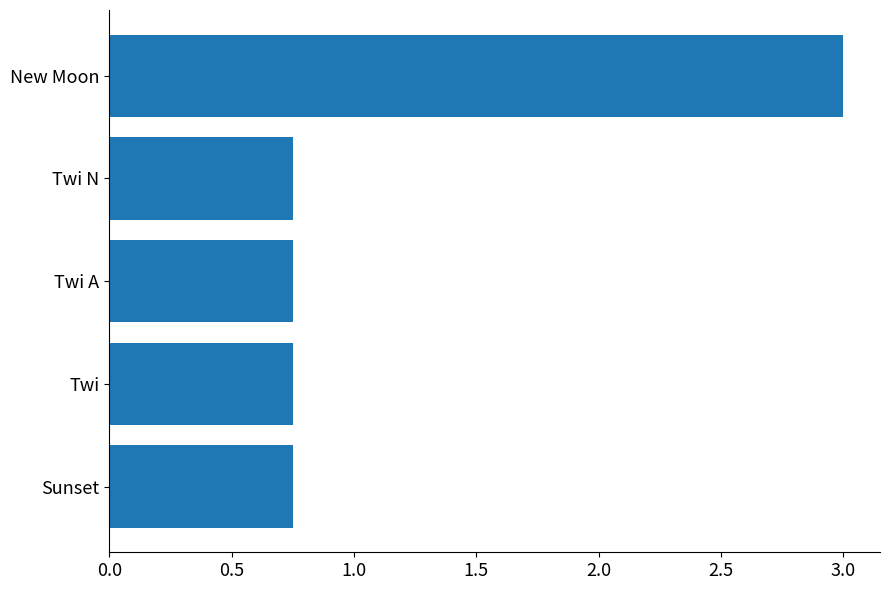

What is the greatest value displayed?

3.0